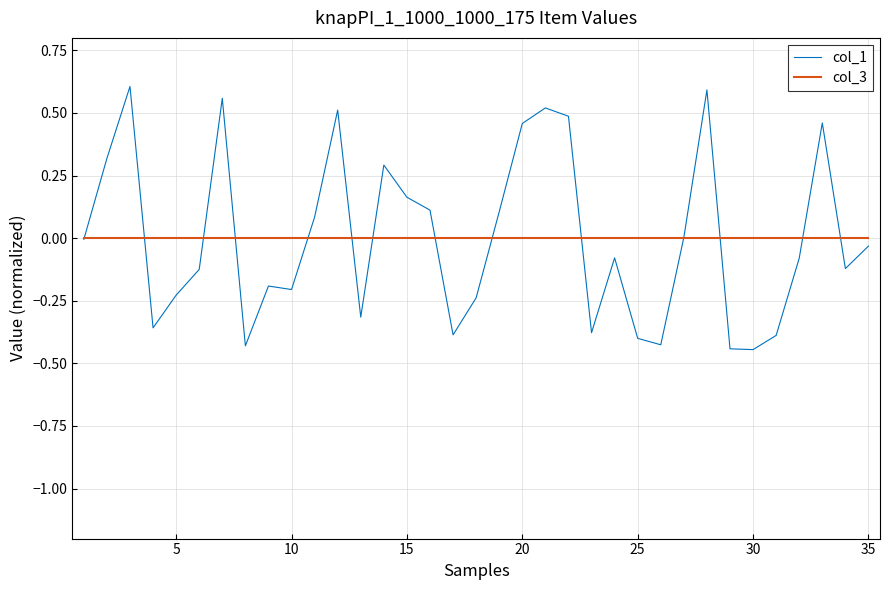

Which series has the widest spread of values?

col_1